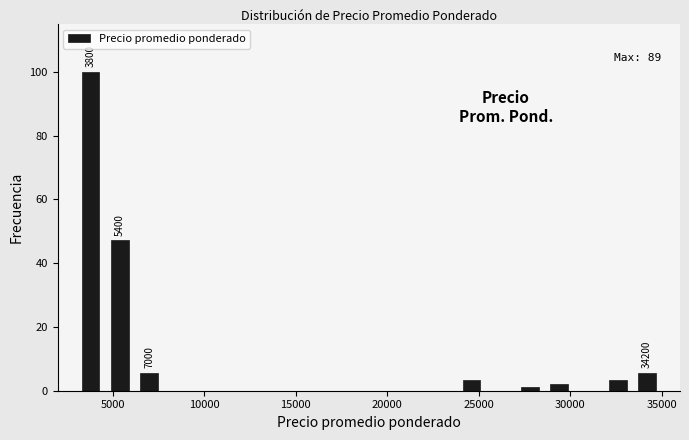

Read against the x-axis, roughly where is the centre of the tallest bar?

4000